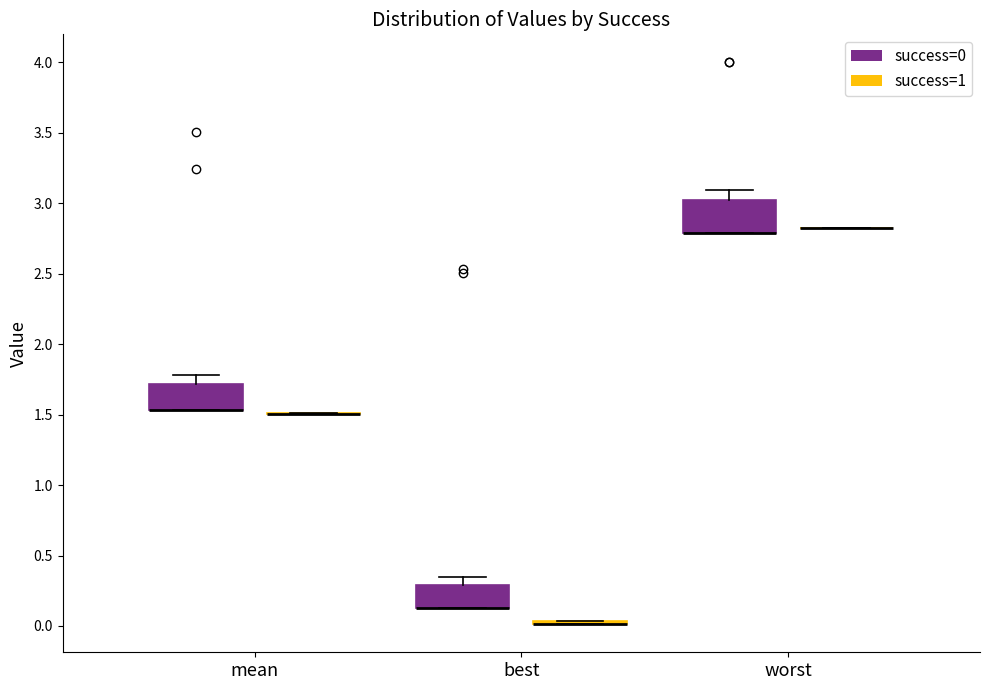

Reading left to right, transcribe this box plot: for each box, give where its median line is, the range the box spans, and where its two whiskers end, as read against the y-axis. The values are not printed on the chart, so give them approximately, as read against the axis.

mean (success=0): median 1.55 (drawn on the box's lower edge), box 1.55 to 1.70, whiskers 1.55 to 1.80
mean (success=1): box collapsed to a line at 1.50, whiskers 1.50 to 1.50
best (success=0): median 0.15 (drawn on the box's lower edge), box 0.15 to 0.30, whiskers 0.15 to 0.35
best (success=1): box collapsed to a line at 0.00, whiskers 0.00 to 0.05
worst (success=0): median 2.80 (drawn on the box's lower edge), box 2.80 to 3.00, whiskers 2.80 to 3.10
worst (success=1): box collapsed to a line at 2.85, whiskers 2.85 to 2.85